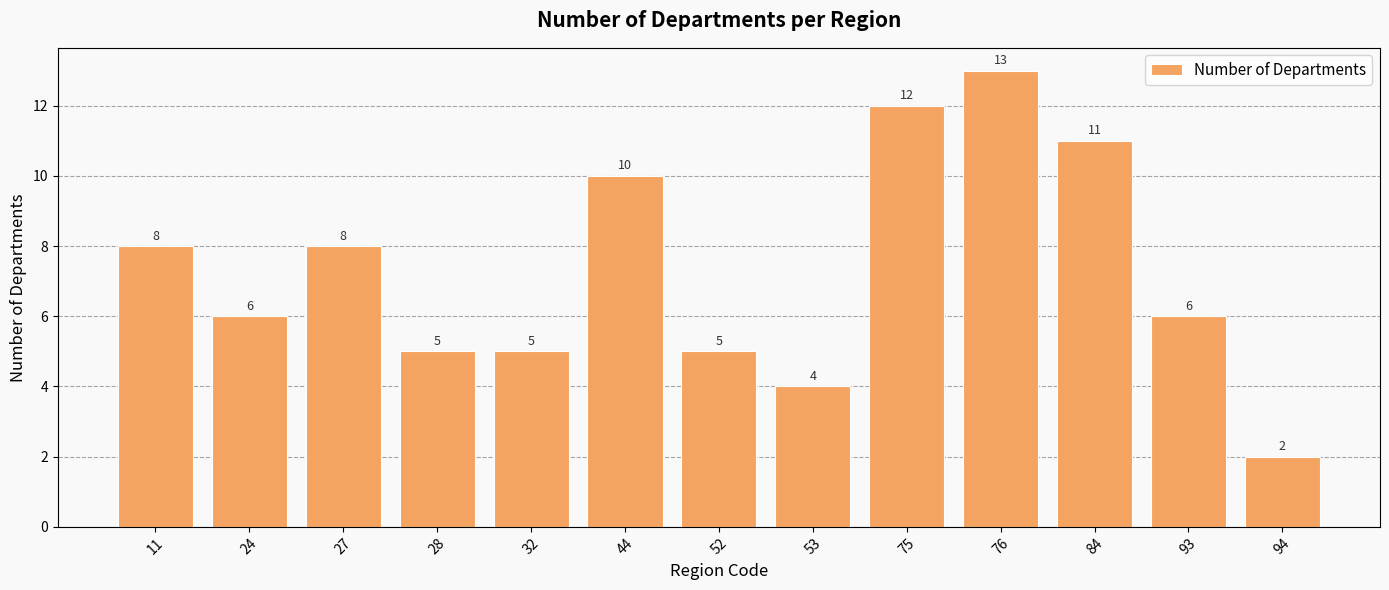

Reading left to right, extract all data points from this chart.

8	6	8	5	5	10	5	4	12	13	11	6	2